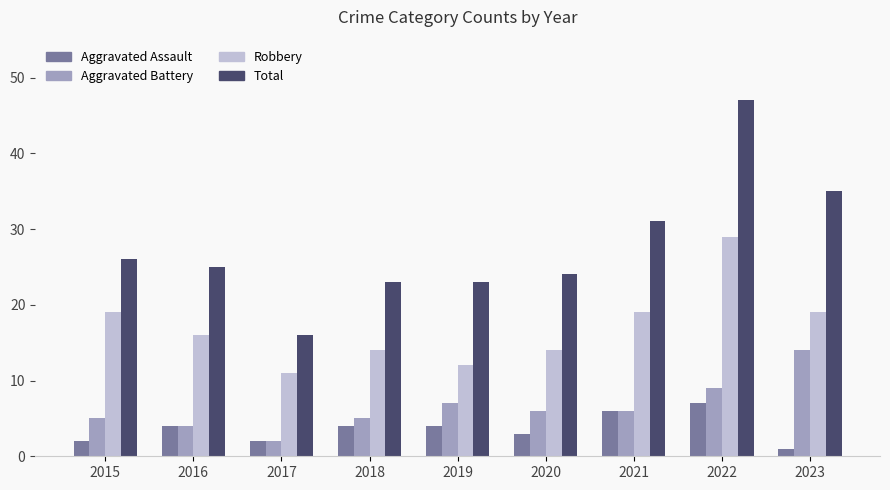

Which series has the widest spread of values?

Total